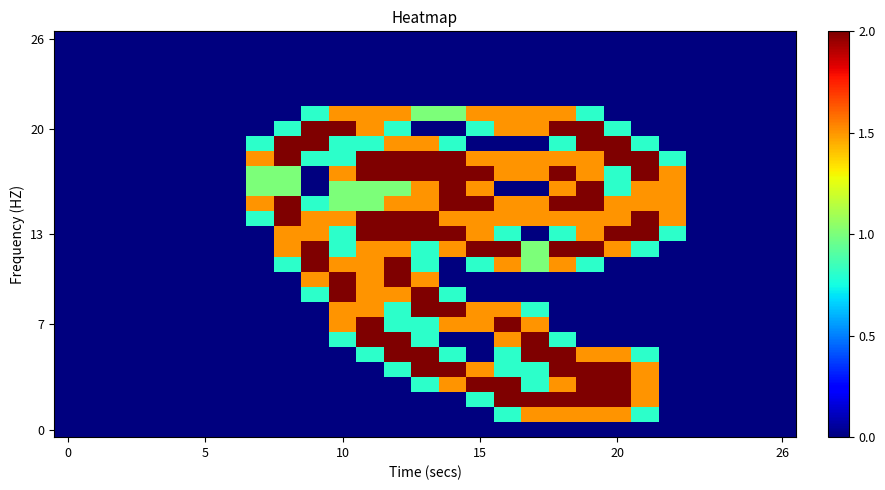

At how many categories does at least one series exceed 1?

16